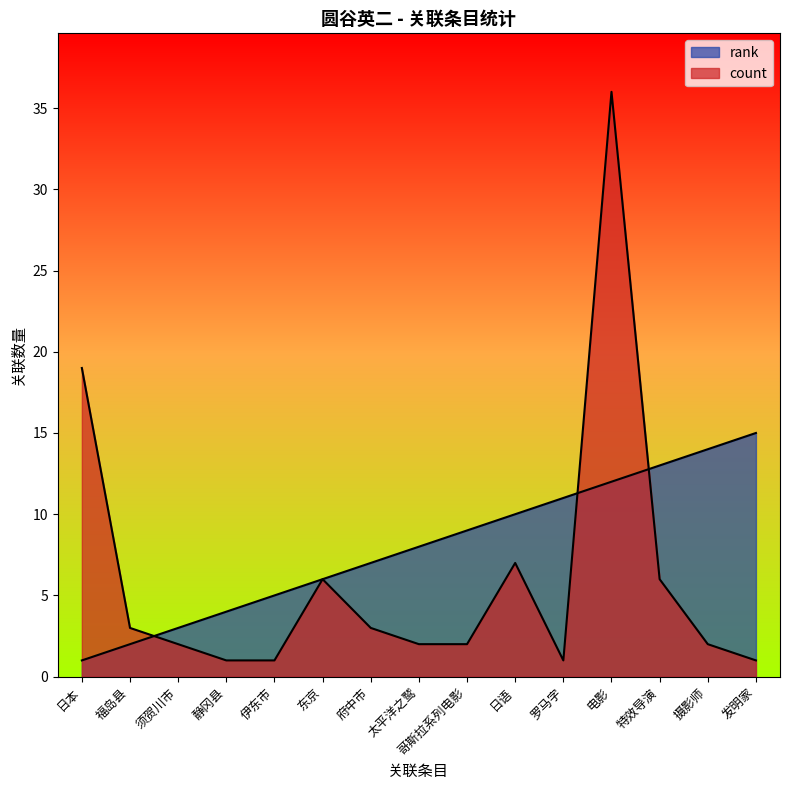

What is the highest value of the count series?

36